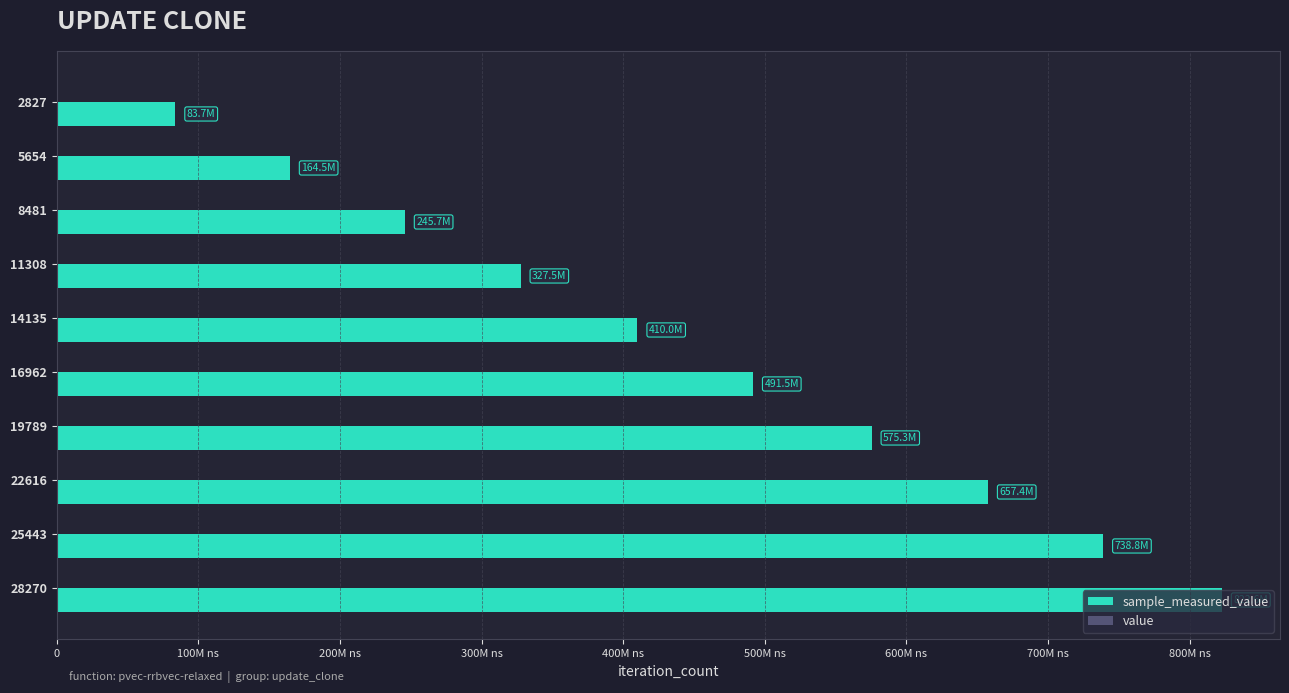

Reading right to left, extract all data points from this chart.

sample_measured_value: 822610398.0	738784467.0	657442109.0	575313952.0	491542267.0	409977474.0	327470489.0	245728258.0	164542215.0	83676712.0
value: 0.5	0.5	0.5	0.5	0.5	0.5	0.5	0.5	0.5	0.5